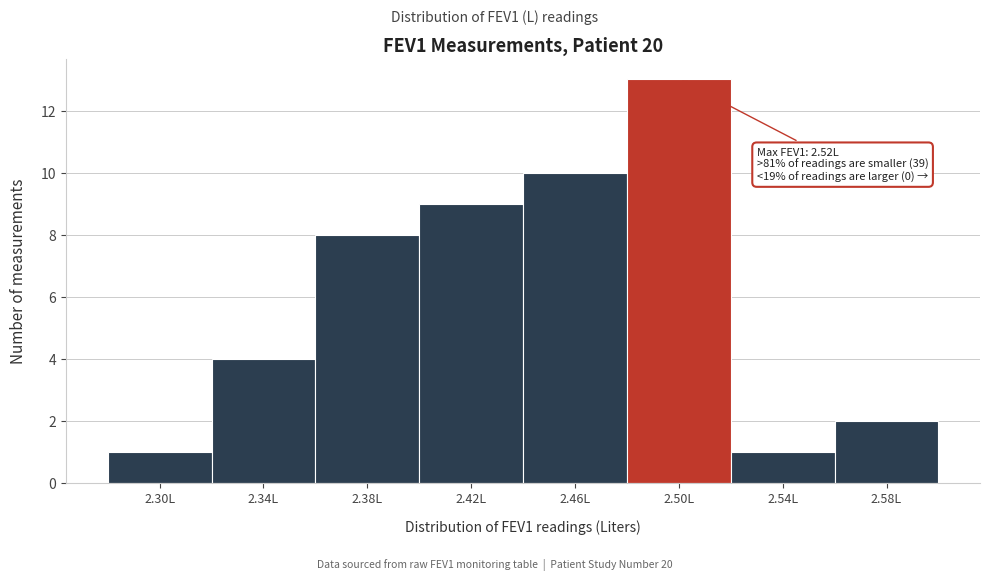

Reading left to right, transcribe all the data shown in this chart.

1	4	8	9	10	13	1	2